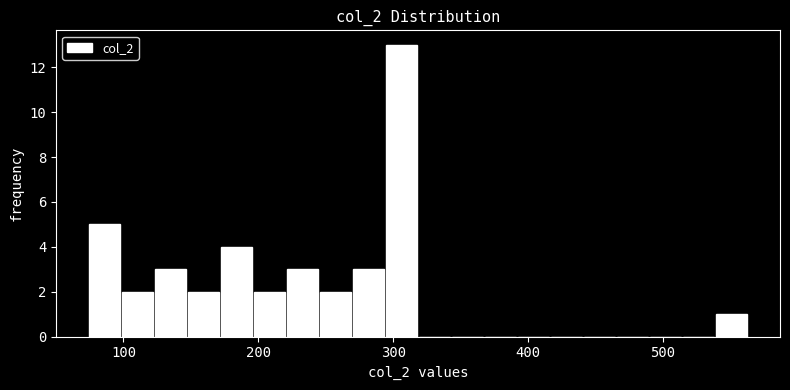

Read against the x-axis, roughly where is the centre of the tallest bar?

310